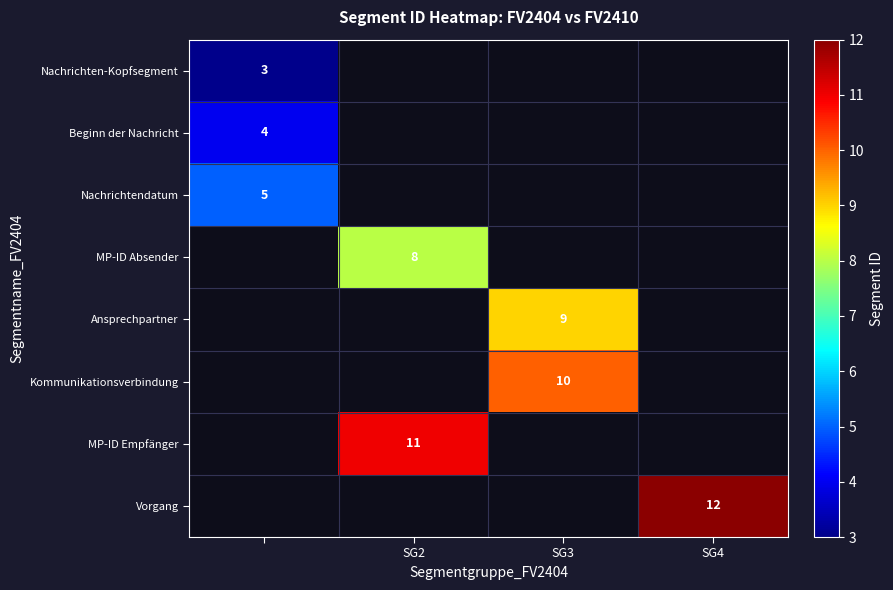

True or false: Ansprechpartner has a value of 9 at SG3.

True